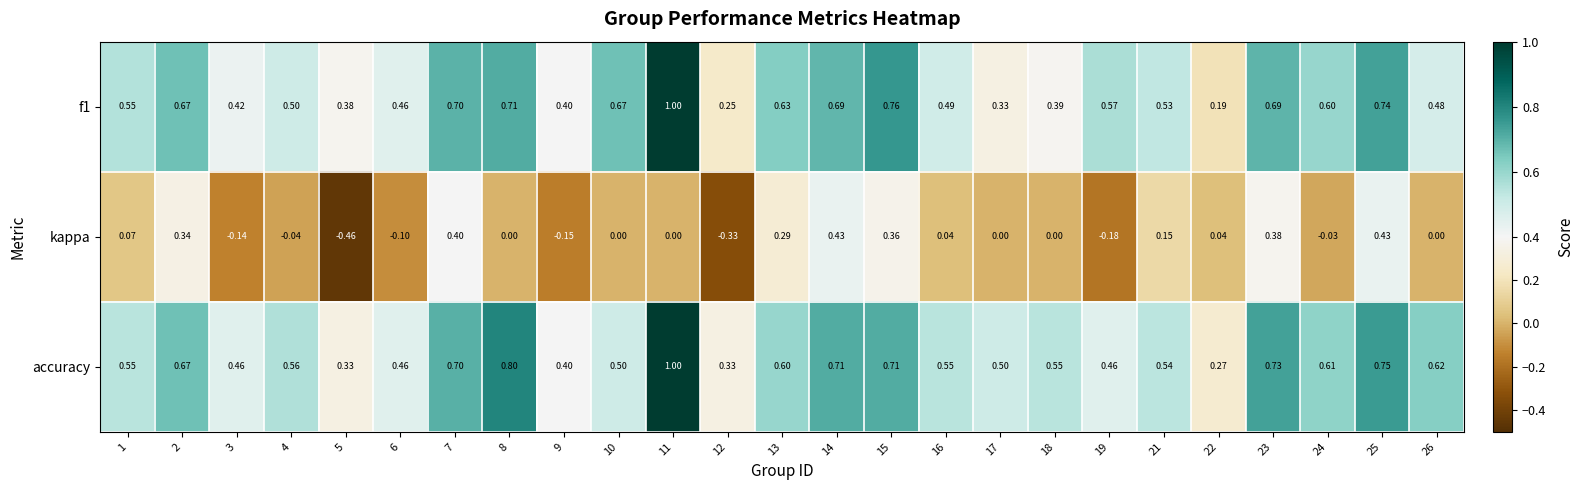

Which series changed the most between 21 and 26?

kappa